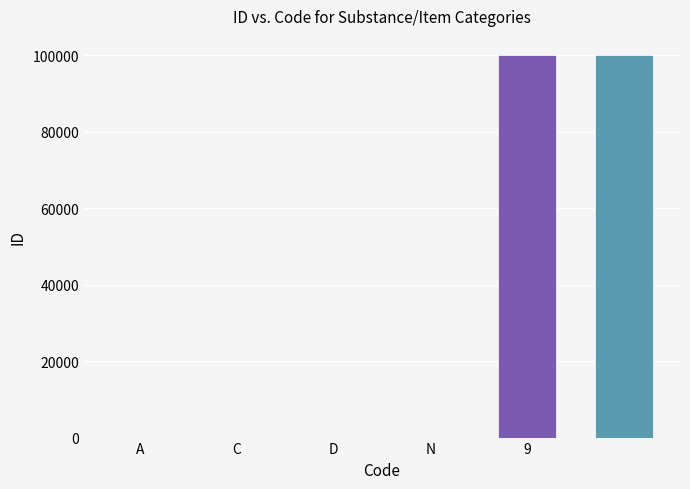

What is the maximum value shown in the chart?

99999